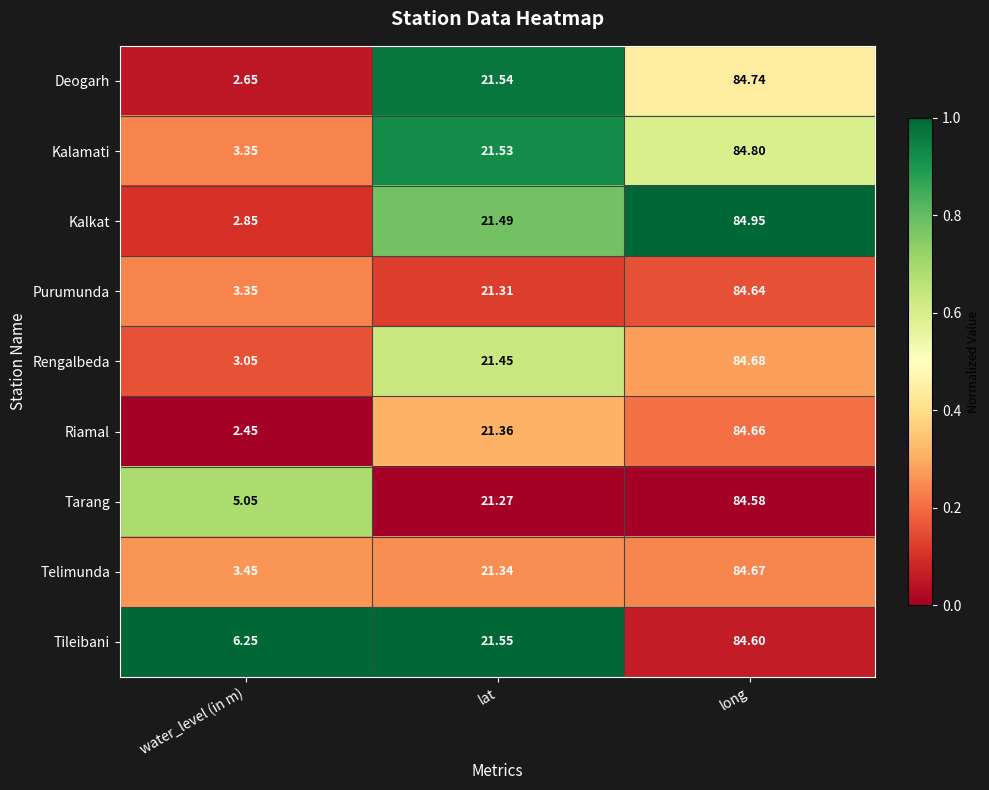

List the series in order of their peak value, highest first.

Kalkat, Kalamati, Deogarh, Rengalbeda, Telimunda, Riamal, Purumunda, Tileibani, Tarang